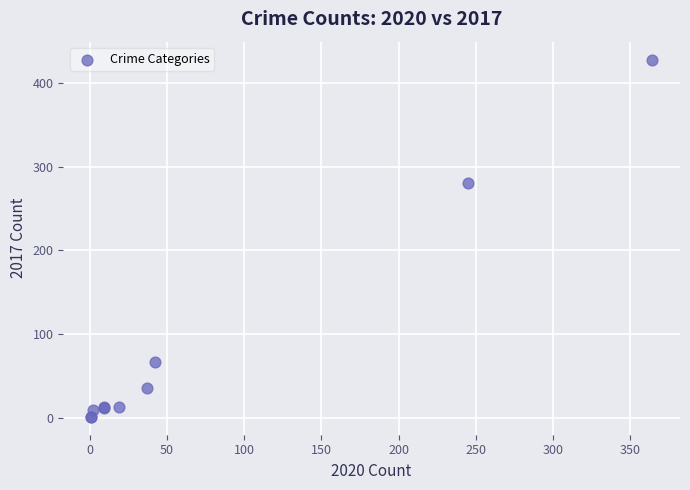

What Y value in the scatter plot is closest to 214?

280